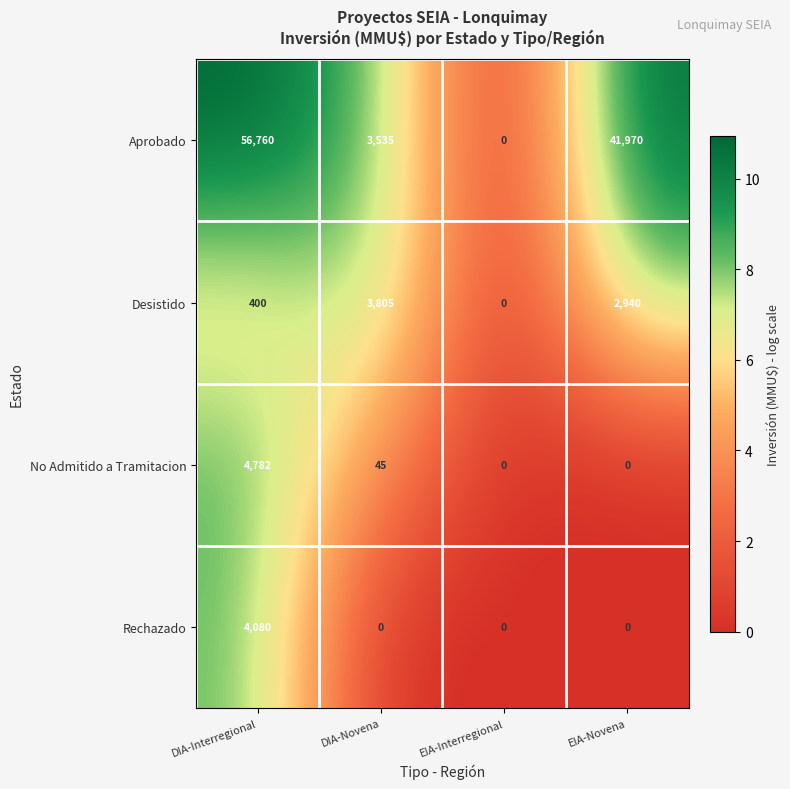

What is the approximate value of No Admitido a Tramitacion at DIA-Novena?

45